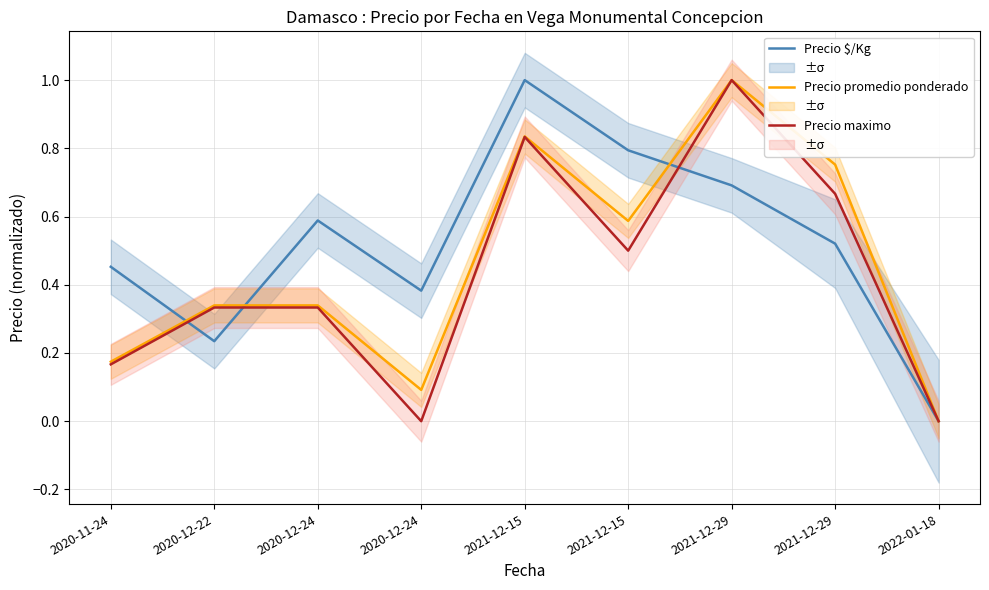

At how many categories does at least one series exceed 0?

8